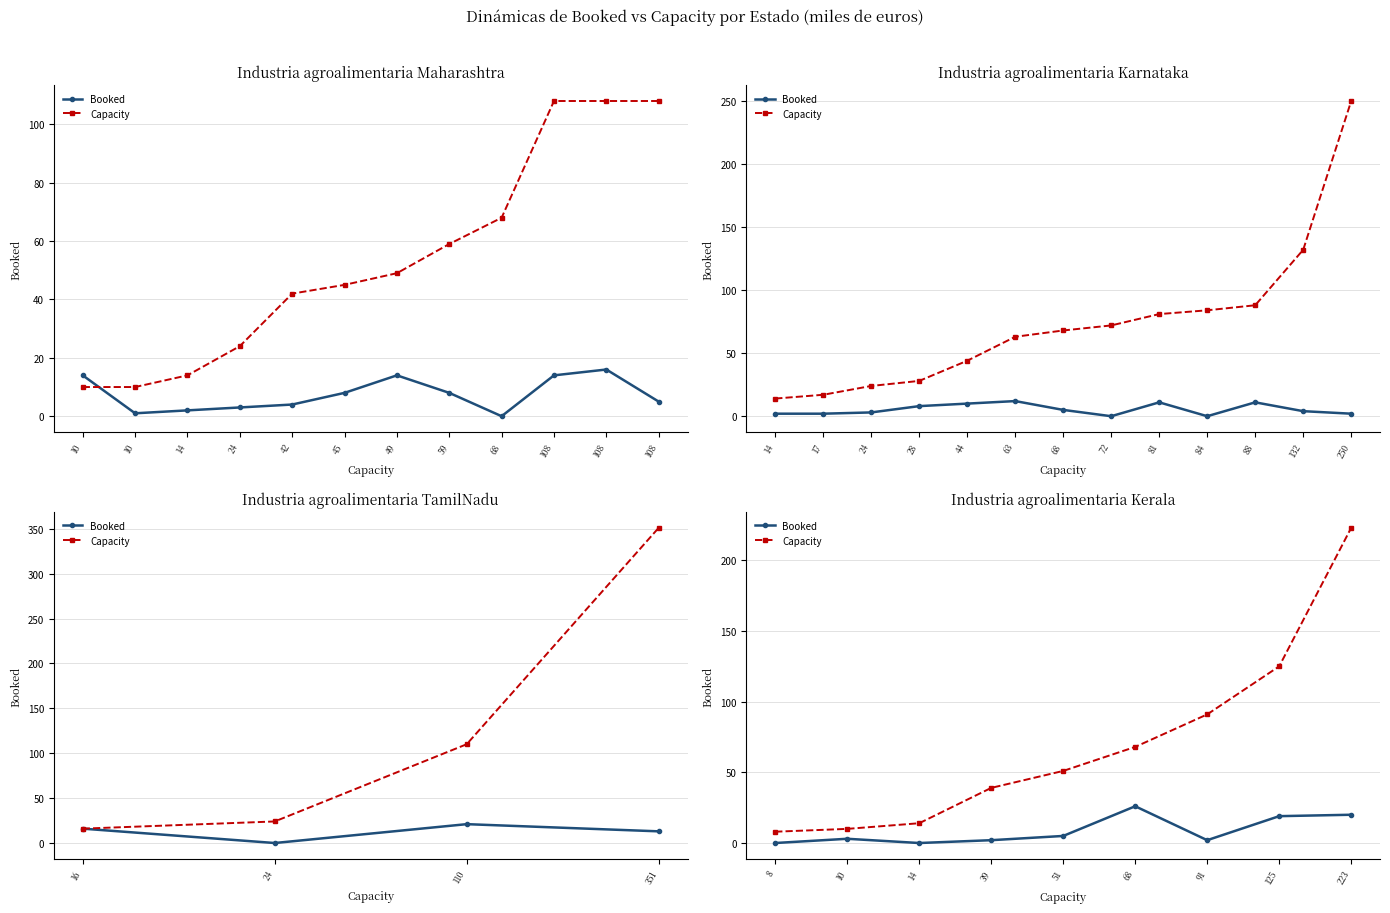

Which has a higher value, 91 or 8?

91